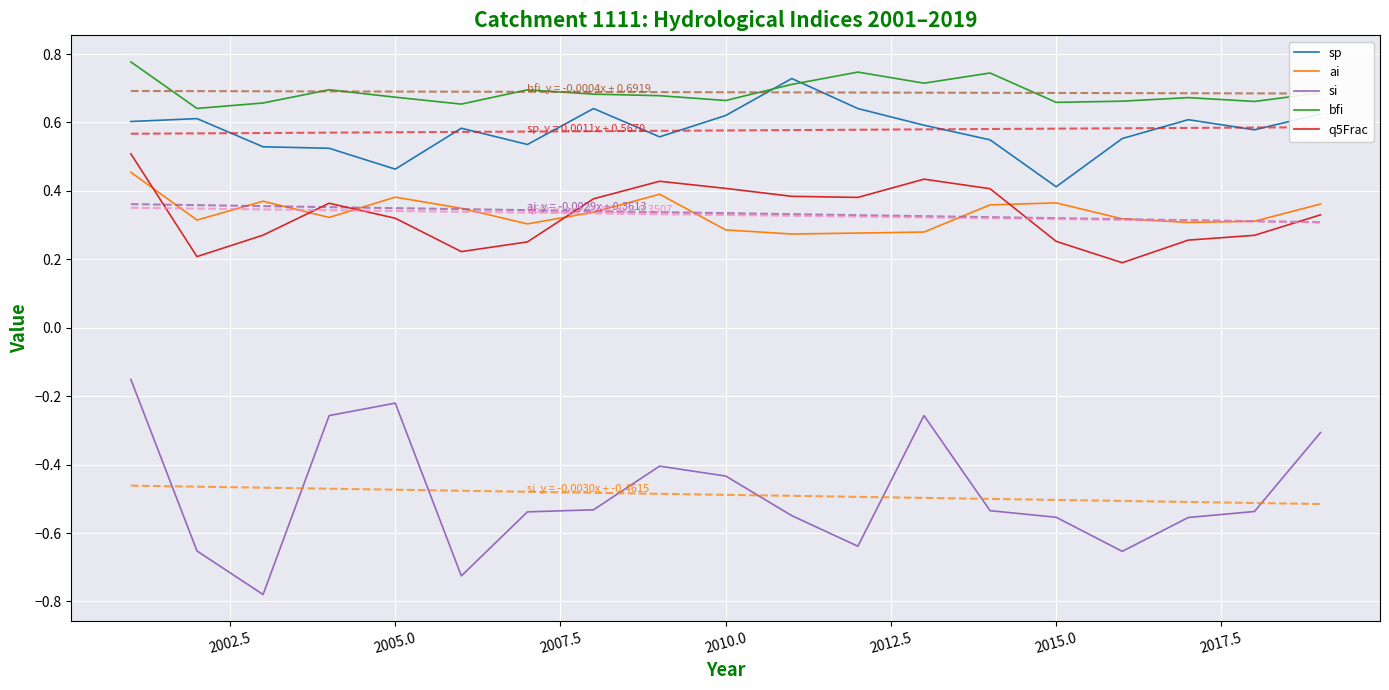

Reading right to left, transcribe all the data shown in this chart.

sp: 0.6	0.6	0.6	0.6	0.4	0.5	0.6	0.6	0.7	0.6	0.6	0.6	0.5	0.6	0.5	0.5	0.5	0.6	0.6
ai: 0.4	0.3	0.3	0.3	0.4	0.4	0.3	0.3	0.3	0.3	0.4	0.3	0.3	0.3	0.4	0.3	0.4	0.3	0.5
si: -0.3	-0.5	-0.6	-0.7	-0.6	-0.5	-0.3	-0.6	-0.5	-0.4	-0.4	-0.5	-0.5	-0.7	-0.2	-0.3	-0.8	-0.7	-0.2
bfi: 0.7	0.7	0.7	0.7	0.7	0.7	0.7	0.7	0.7	0.7	0.7	0.7	0.7	0.7	0.7	0.7	0.7	0.6	0.8
q5Frac: 0.3	0.3	0.3	0.2	0.3	0.4	0.4	0.4	0.4	0.4	0.4	0.4	0.3	0.2	0.3	0.4	0.3	0.2	0.5